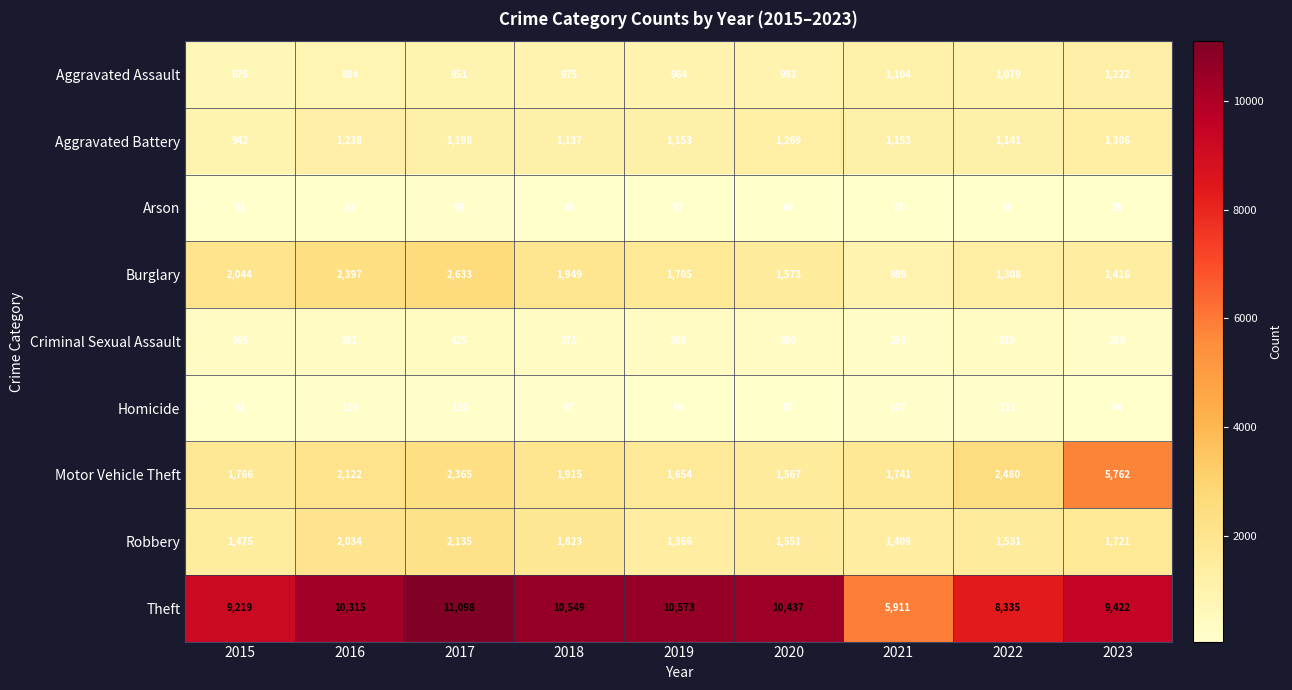

What is the difference between the Robbery values at 2016 and 2021?

625